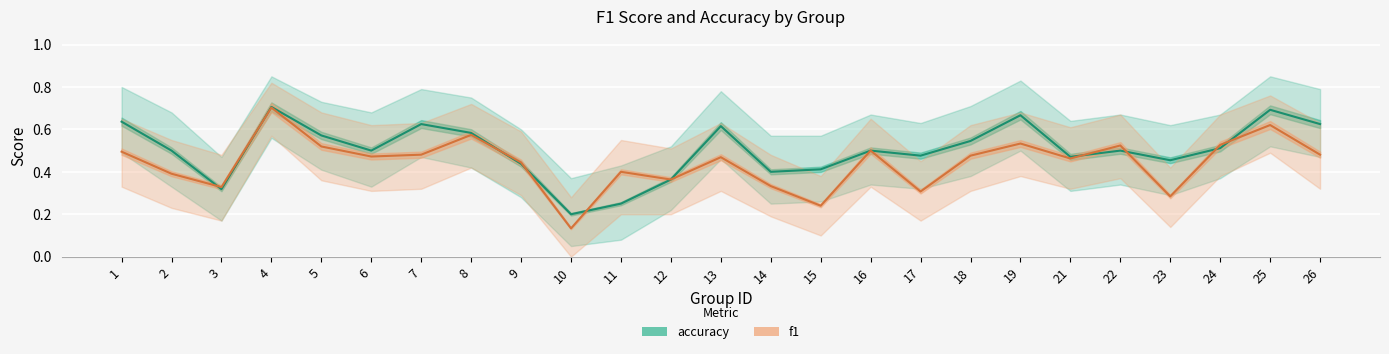

Which has a higher value, 10 or 1?

1